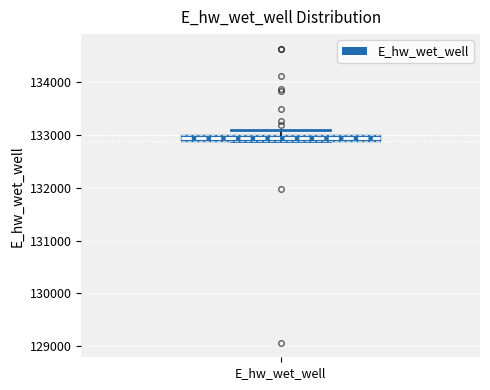

Where is the upper edge of the box for E_hw_wet_well on the y-axis? The values are not printed on the chart, so give them approximately, as read against the axis.

133000